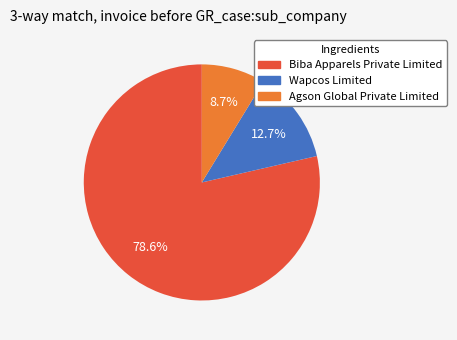

Combined, do Agson Global Private Limited and Biba Apparels Private Limited account for over 50%?

Yes